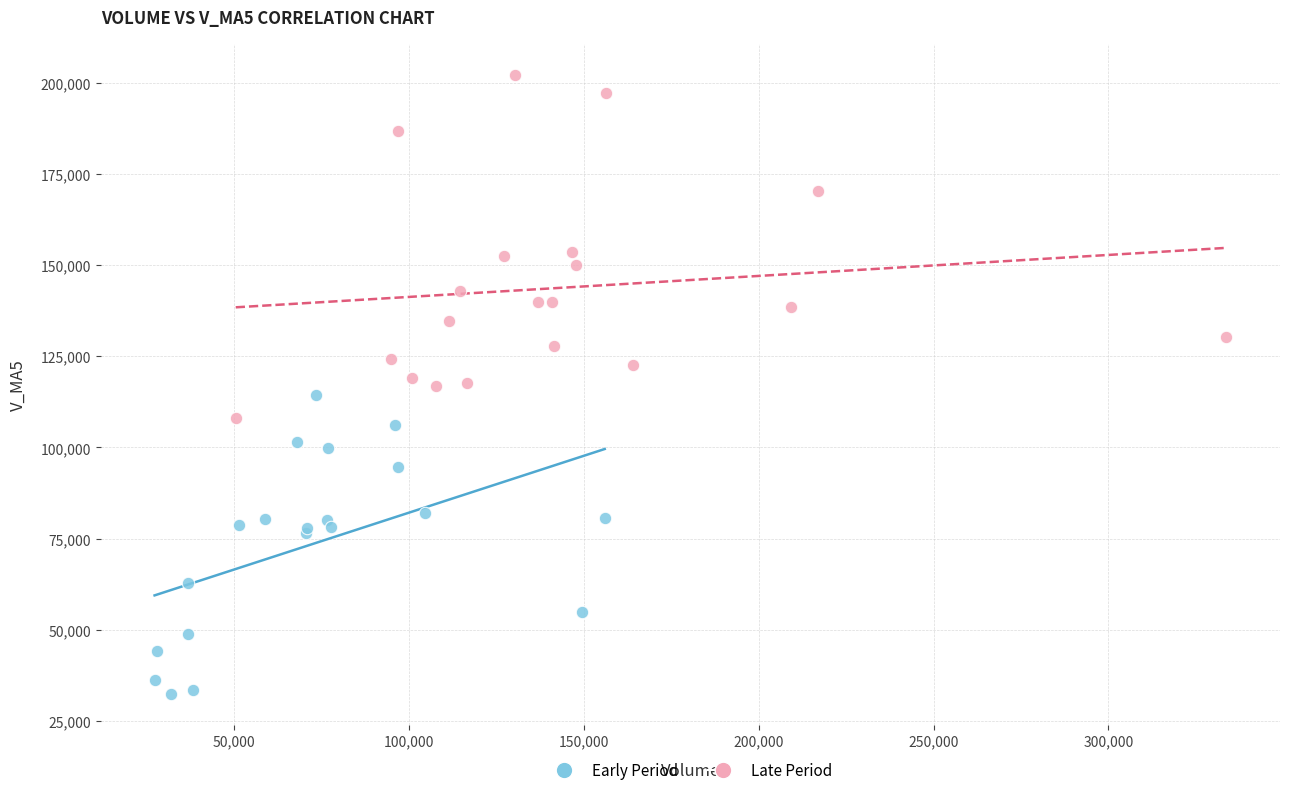

Which series contains the highest Y value?

Late Period